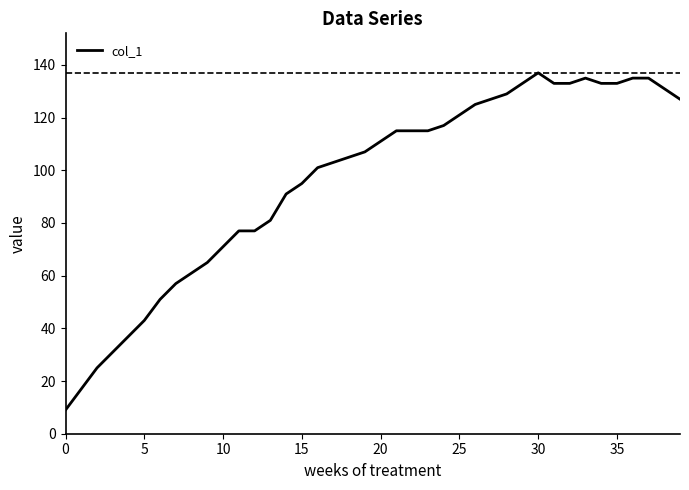

Does the chart display data point markers on the line(s)?

No